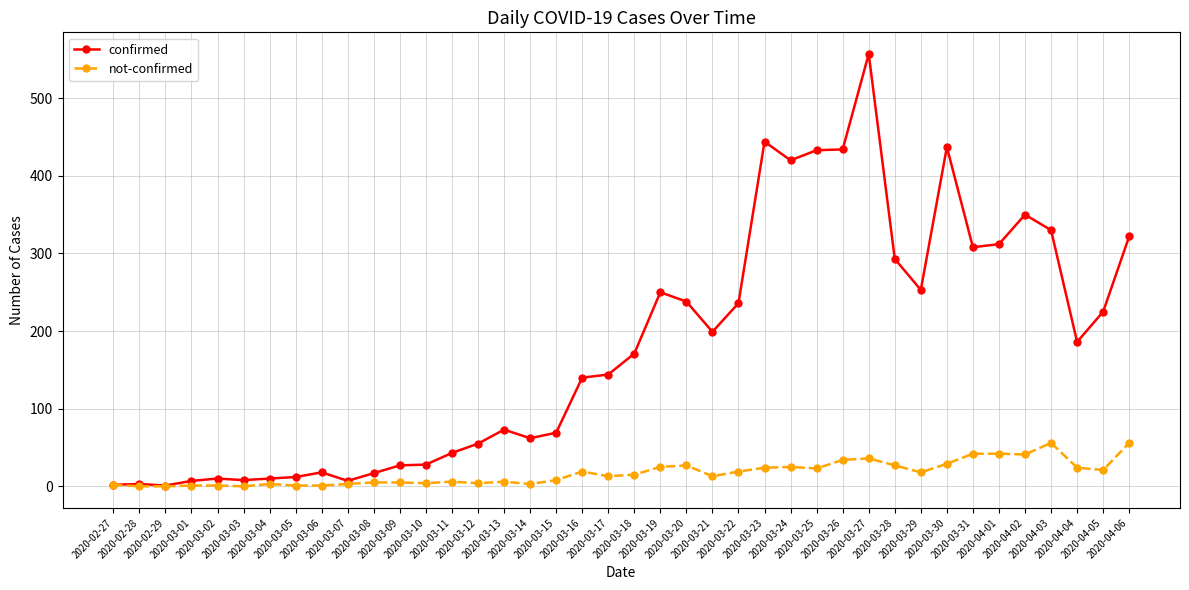

At 2020-03-26, list the series in order from smallest to largest.

not-confirmed, confirmed